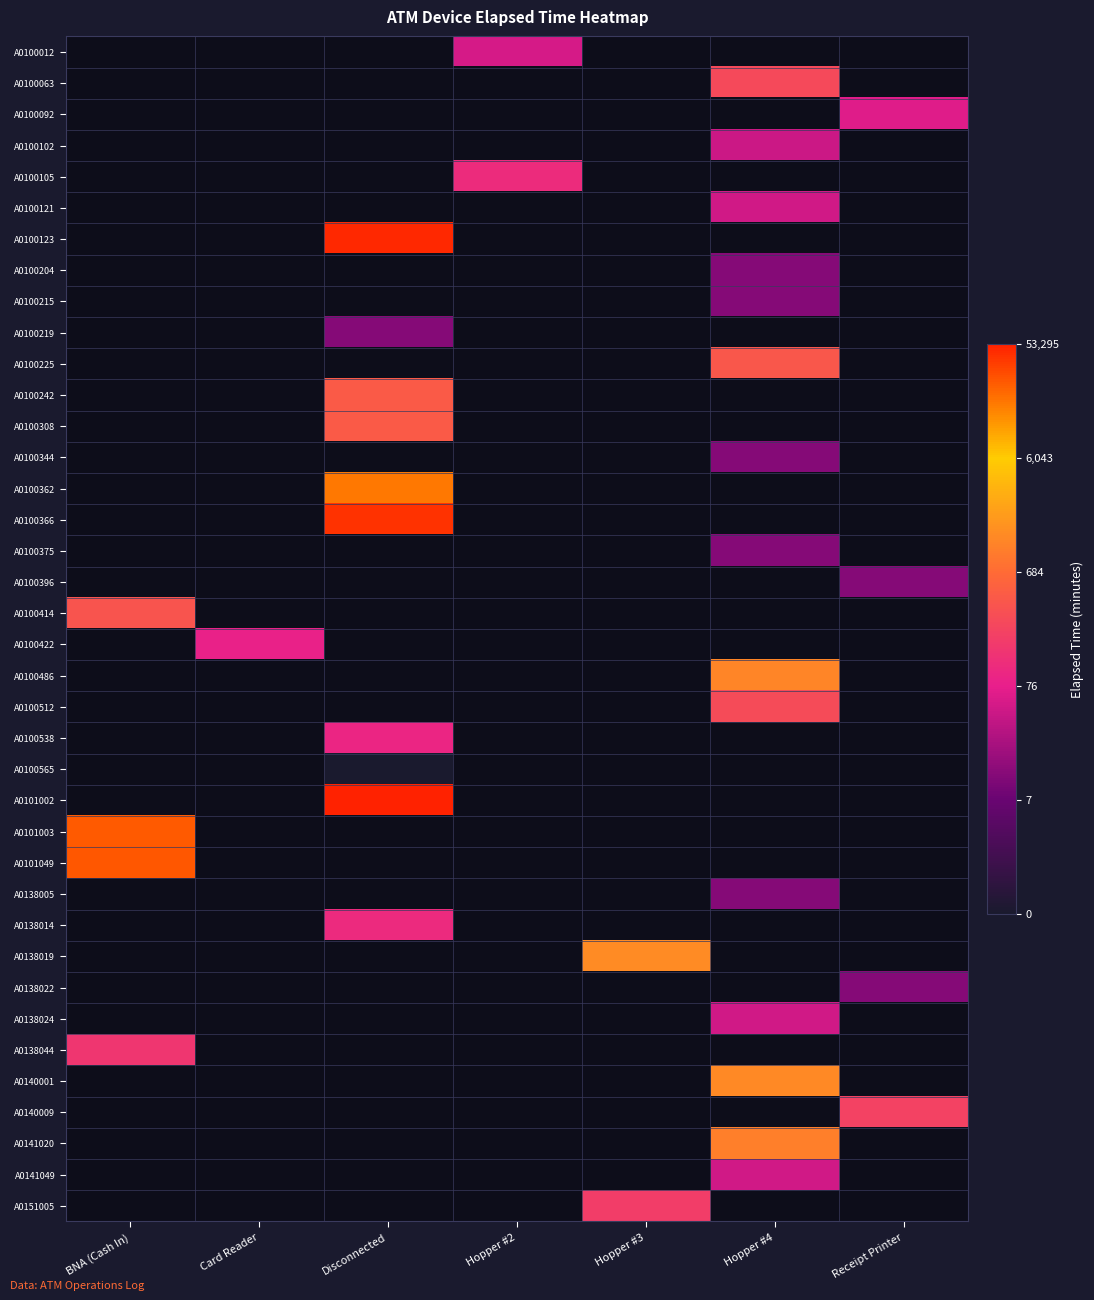

How many values in A0100204 are above zero?

1